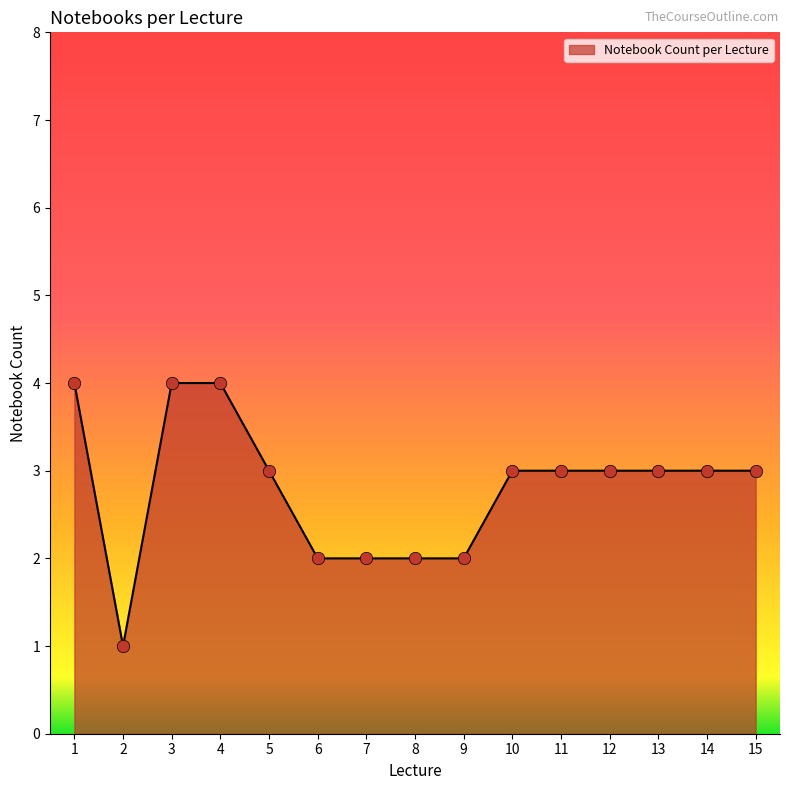

What is the ratio of the value at 4 to the value at 11?

1.3